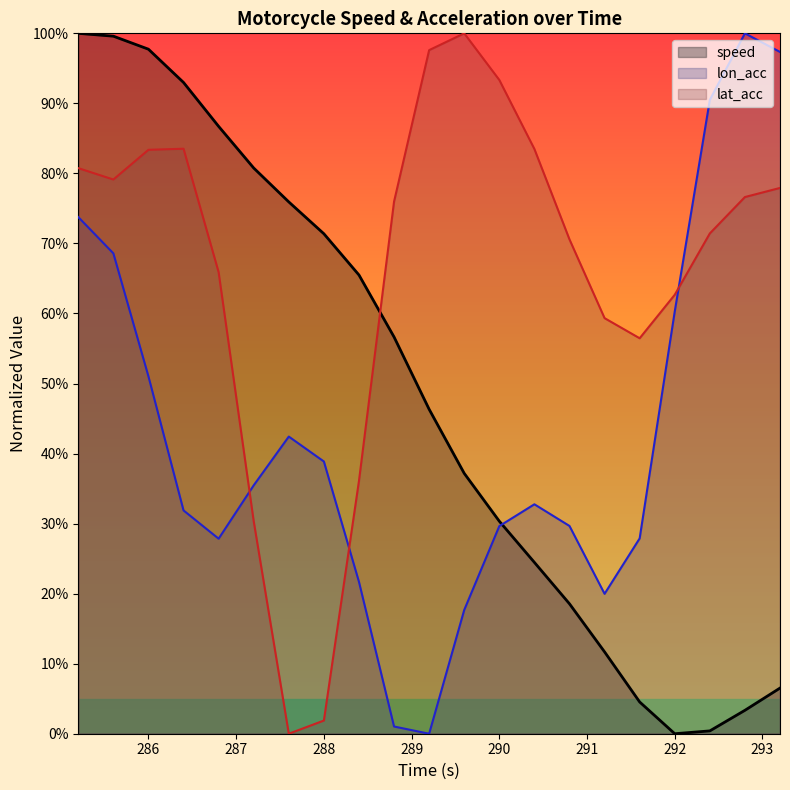

How many values in speed are above zero?

20